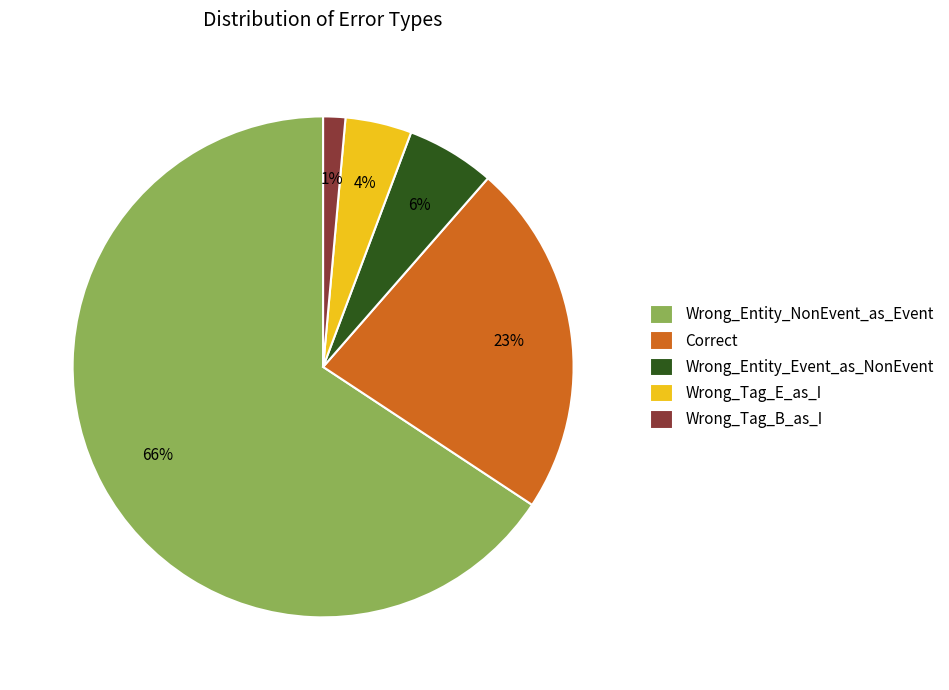

How many segments does this pie chart have?

5